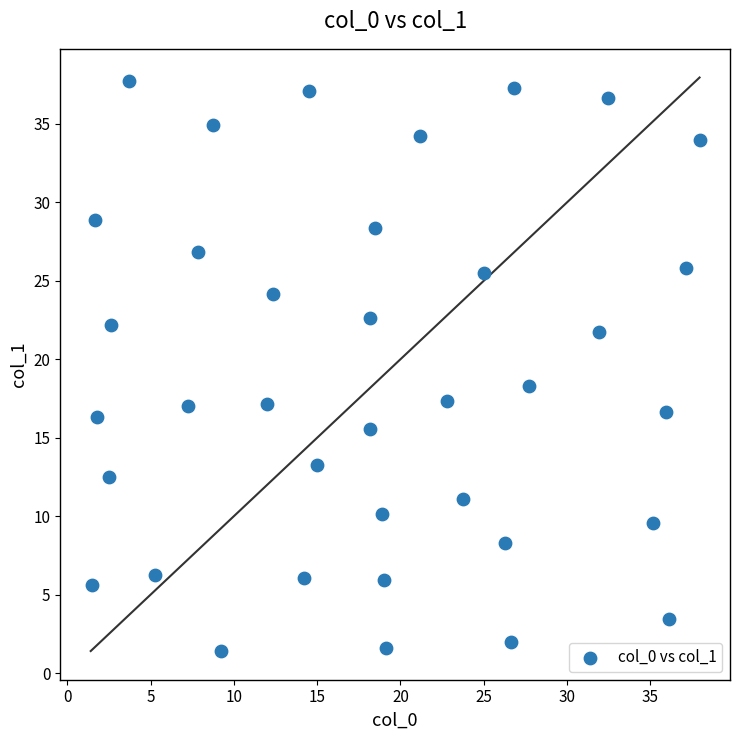

What is the range of Y values (max minus min)?

36.3